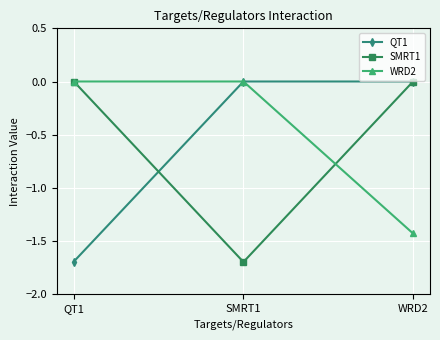

At which label does QT1 reach its minimum?

QT1